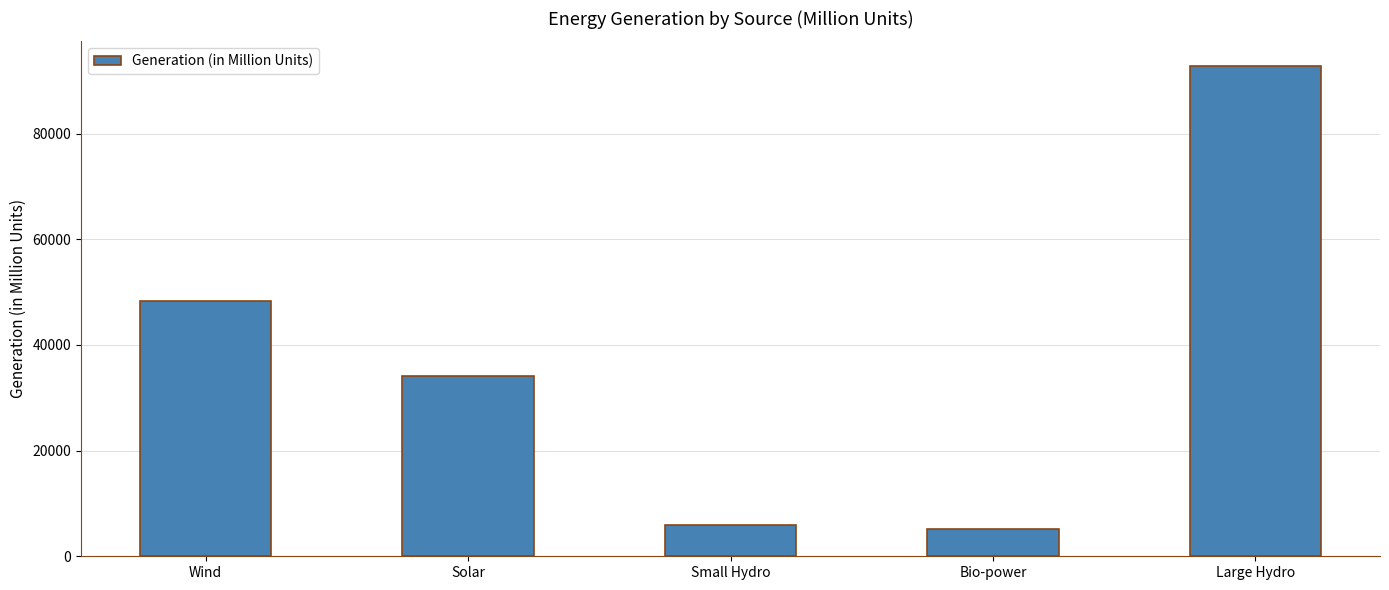

Reading left to right, what are all the values shown in this chart?

48294.8	34151.7	5943.6	5228.6	92806.5